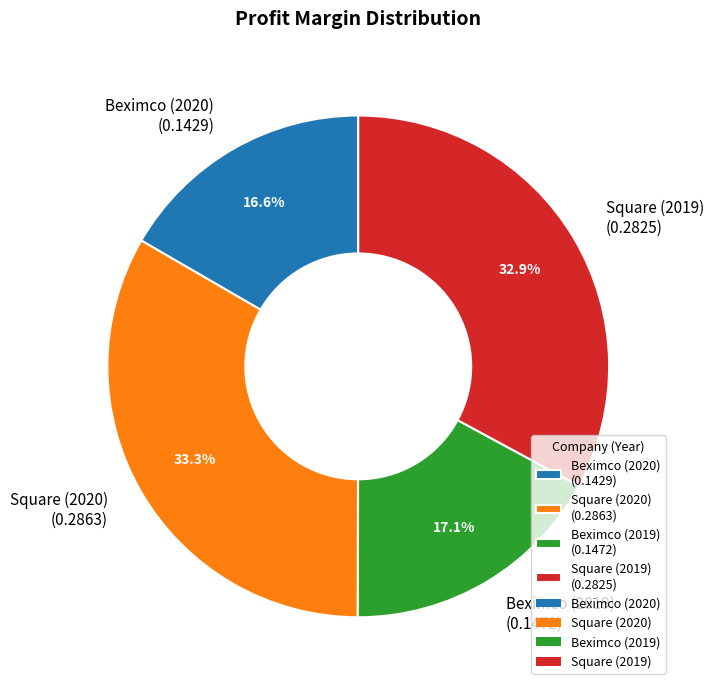

Count the number of slices in the pie.

4